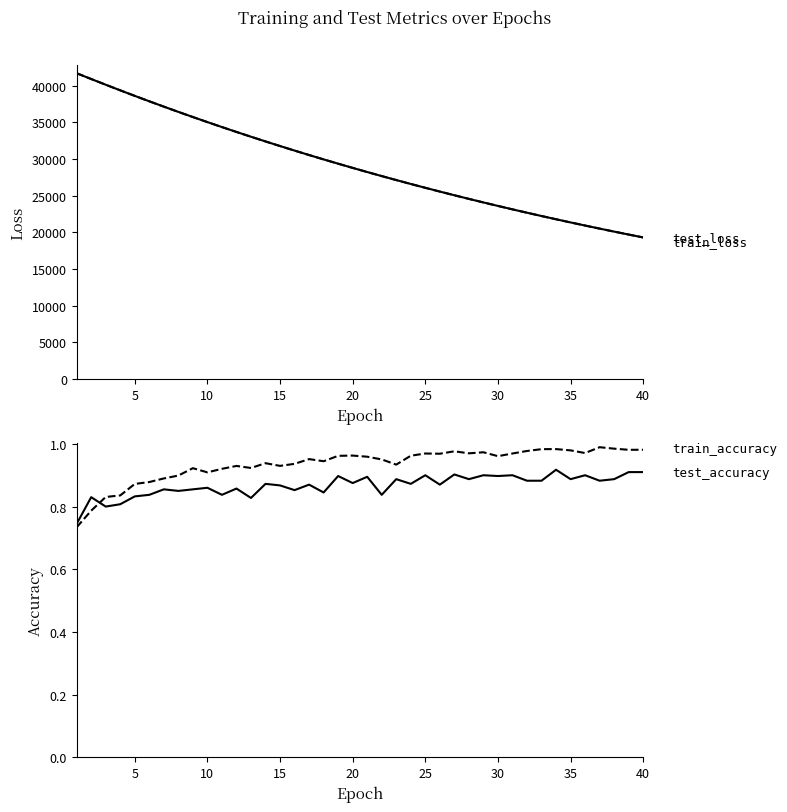

How many data points does each series have?

40